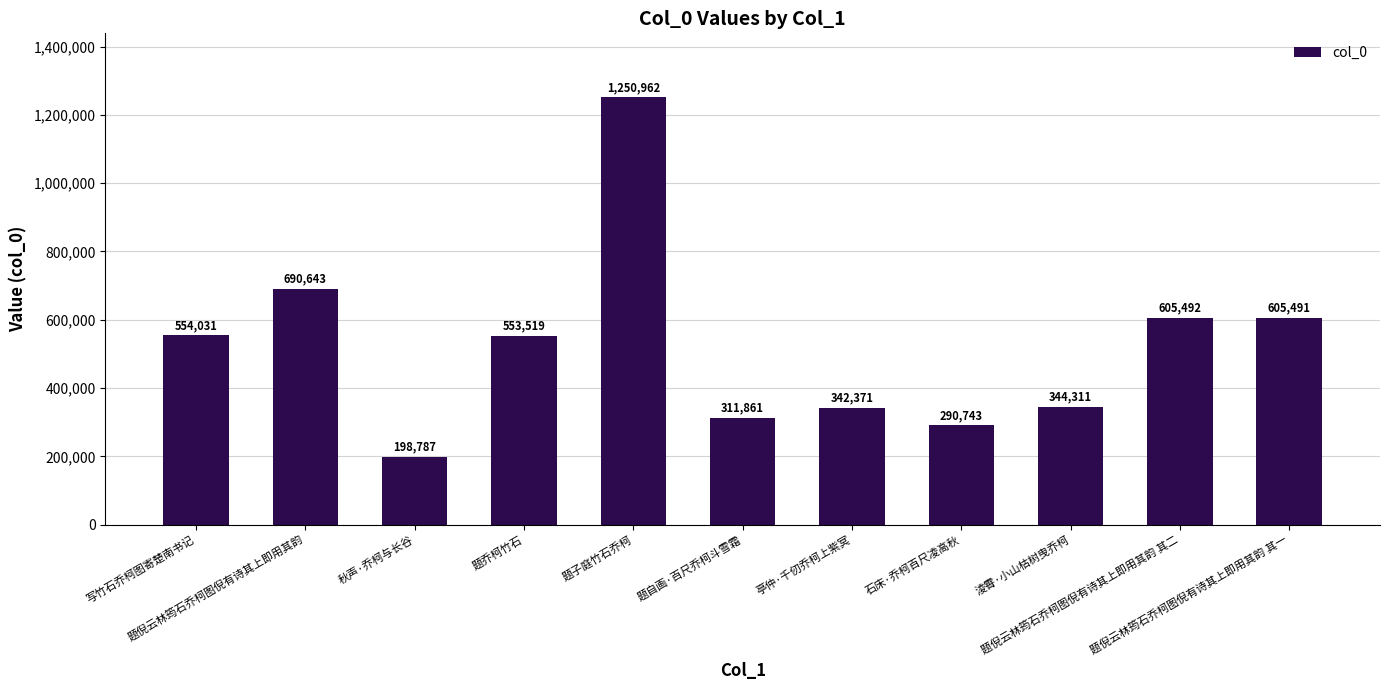

List the labels in order of value, largest first.

题子庭竹石乔柯, 题倪云林筠石乔柯图倪有诗其上即用其韵, 题倪云林筠石乔柯图倪有诗其上即用其韵 其二, 题倪云林筠石乔柯图倪有诗其上即用其韵 其一, 写竹石乔柯图寄楚南书记, 题乔柯竹石, 淩霄·小山枯树曳乔柯, 亭仲·千仞乔柯上紫冥, 题自画·百尺乔柯斗雪霜, 石床·乔柯百尺凌高秋, 秋声·乔柯与长谷